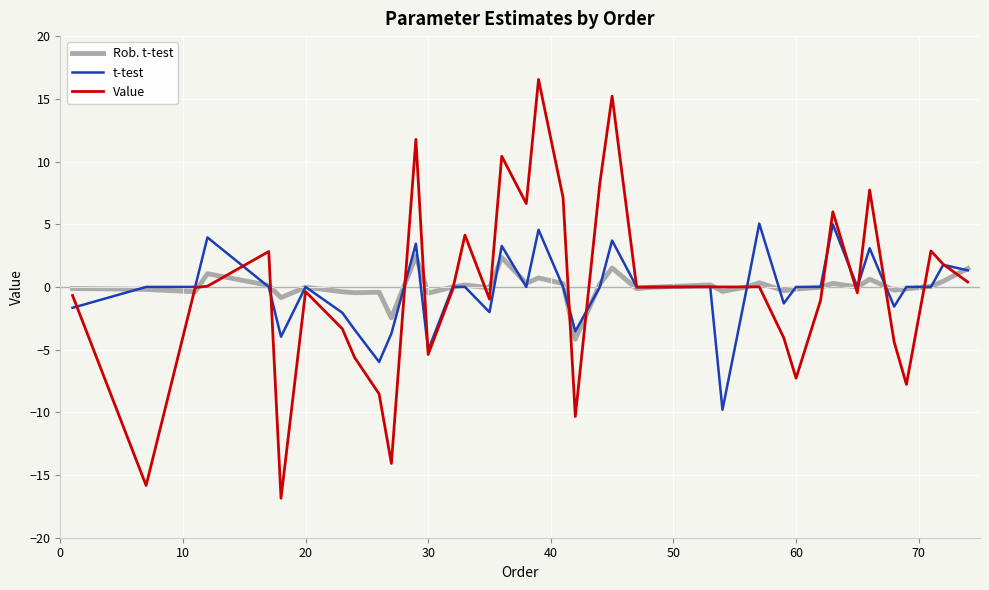

What is the sum of all t-test values?

-9.0